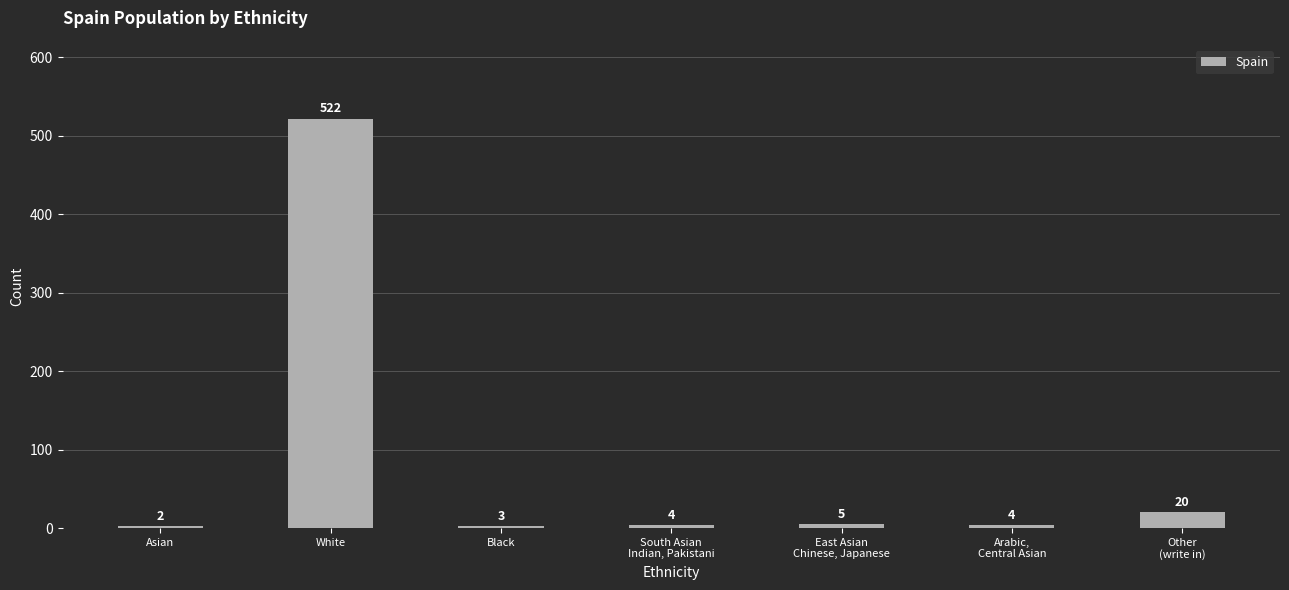

What is the sum of all values?

560